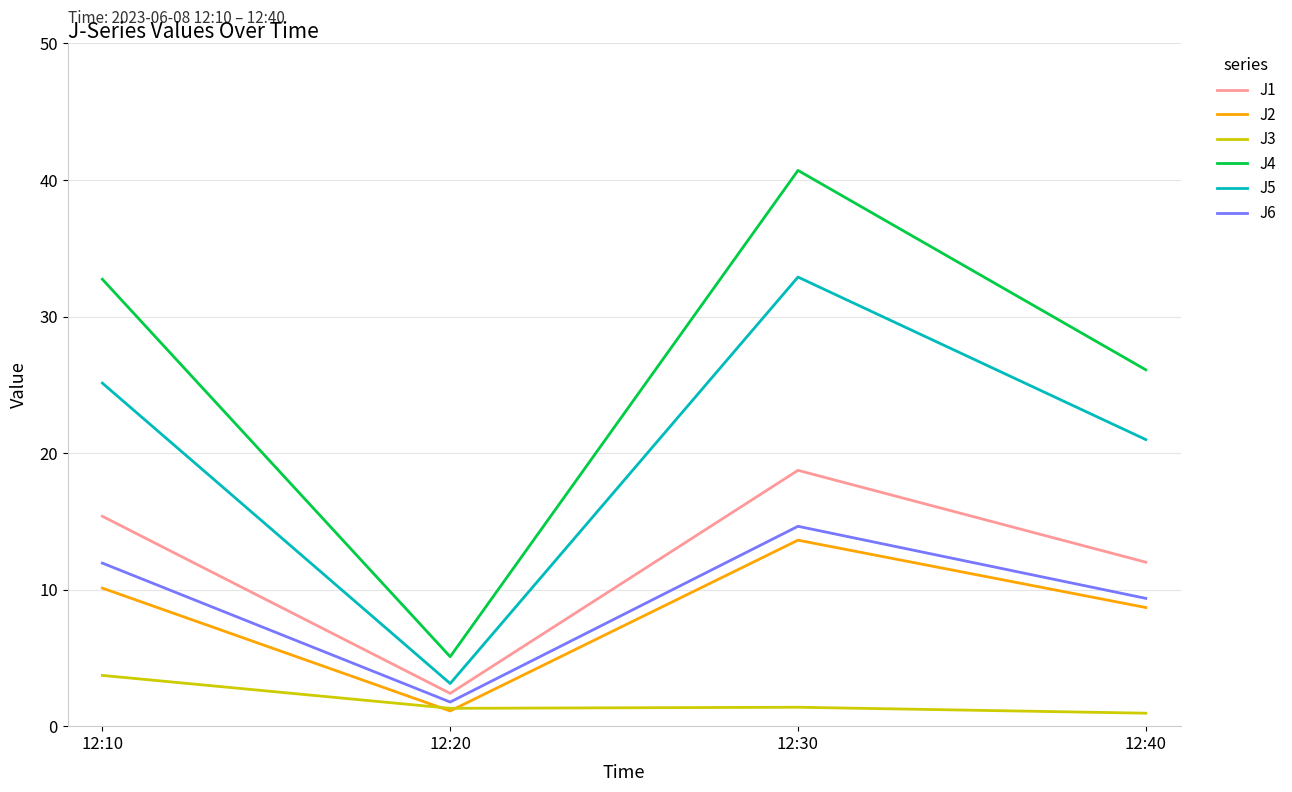

Where is J1 nearest to the value 10?

12:40